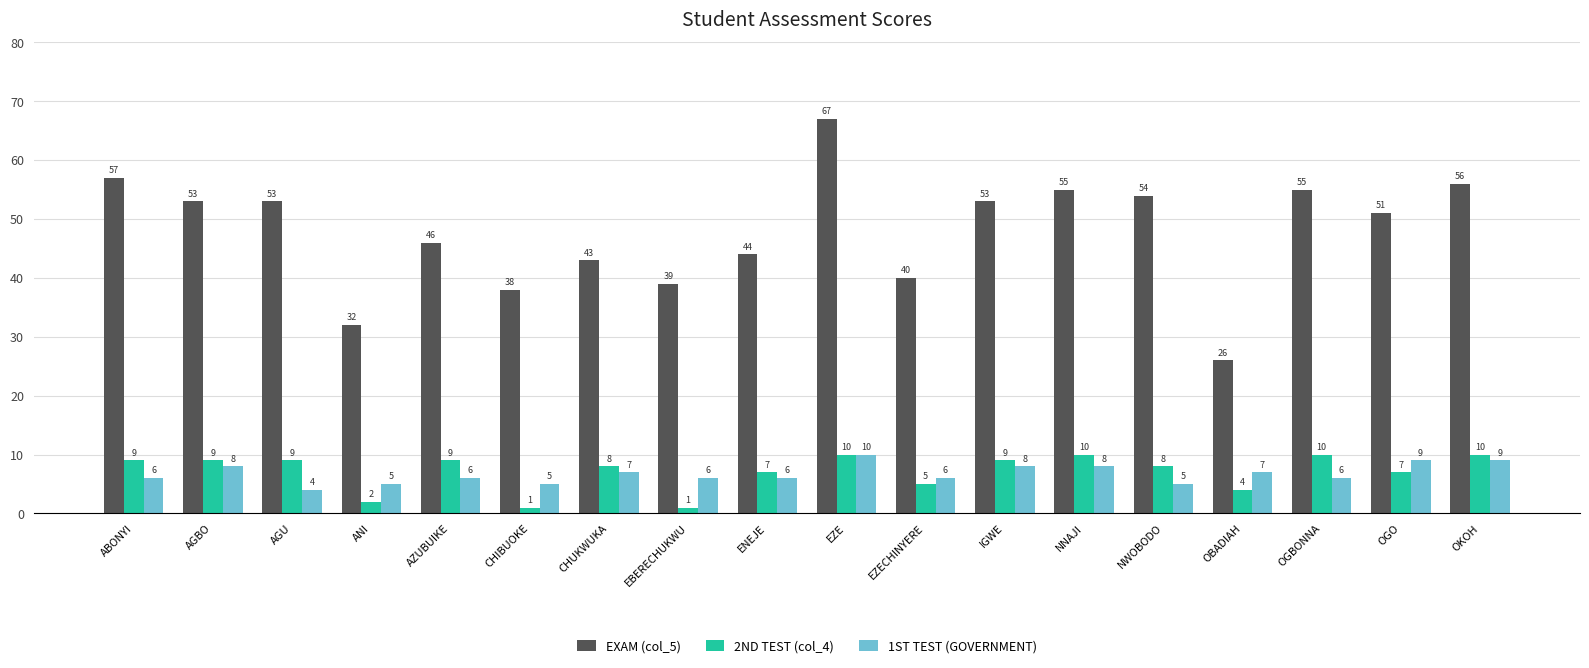

At how many categories does at least one series exceed 34?

16